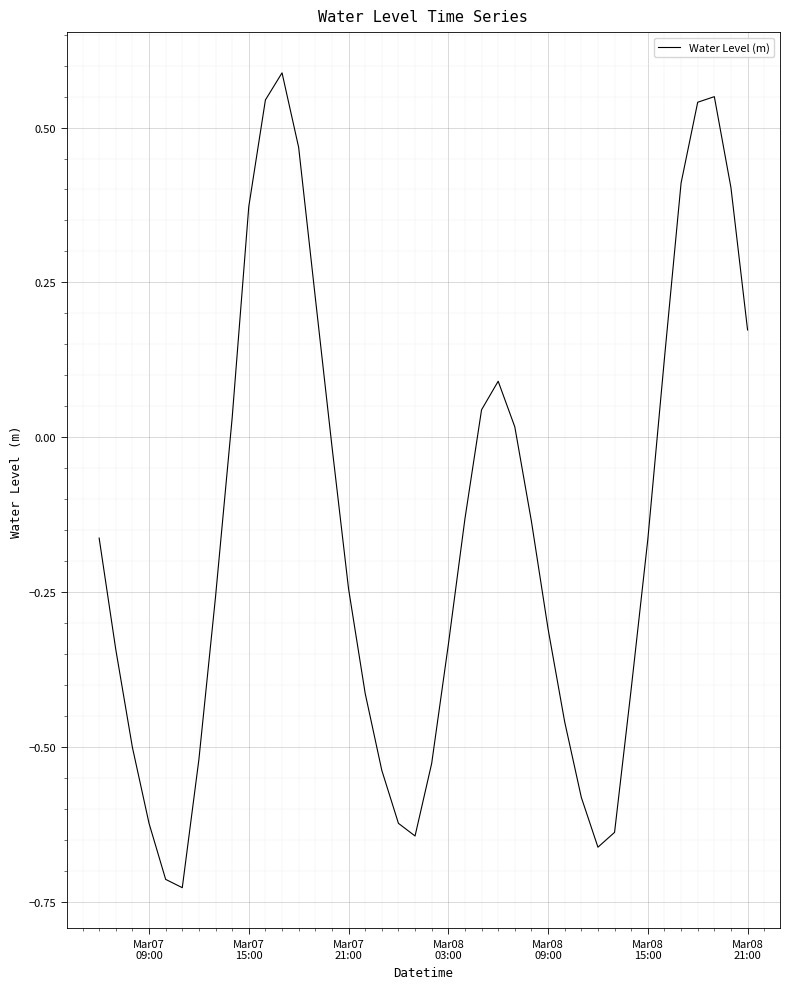

What is the maximum value shown in the chart?

0.6